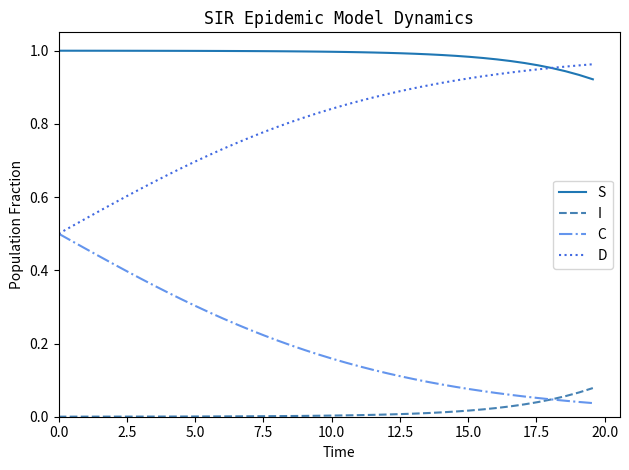

Which series has the largest total across all categories?

S